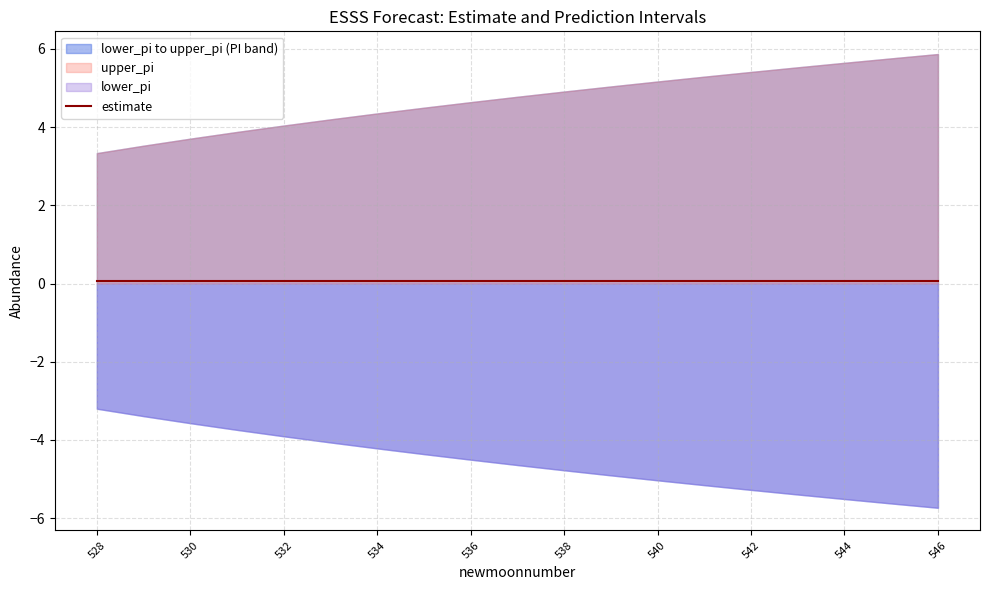

How many data points in upper_pi are less than 4?

4